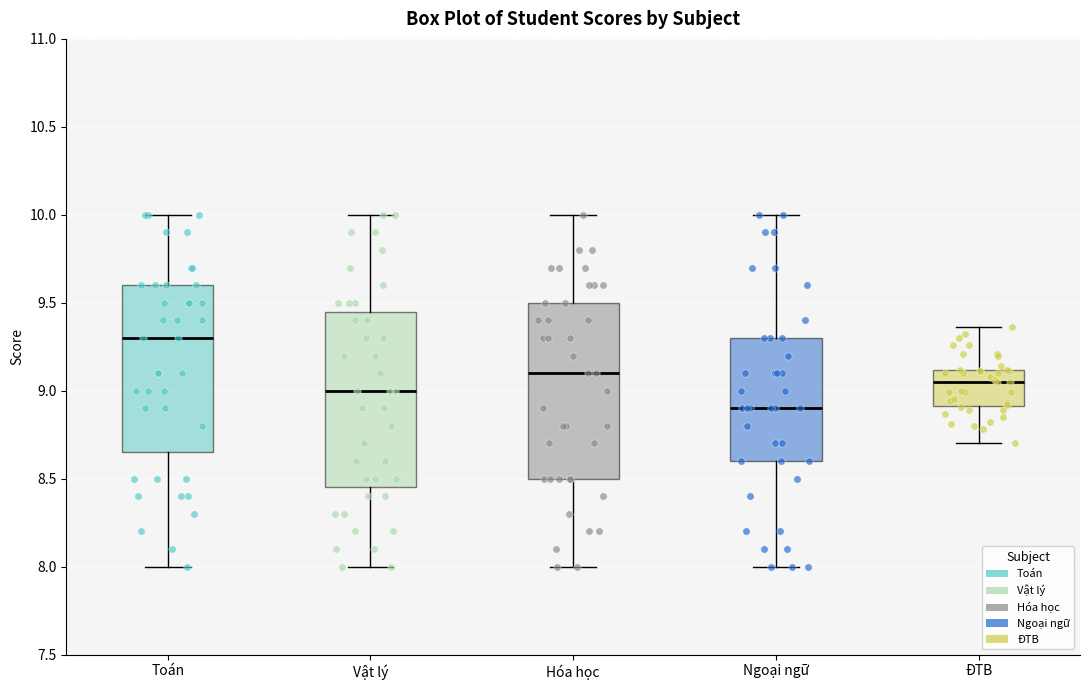

Where does the lower whisker of the box for Hóa học end on the y-axis? The values are not printed on the chart, so give them approximately, as read against the axis.

8.00